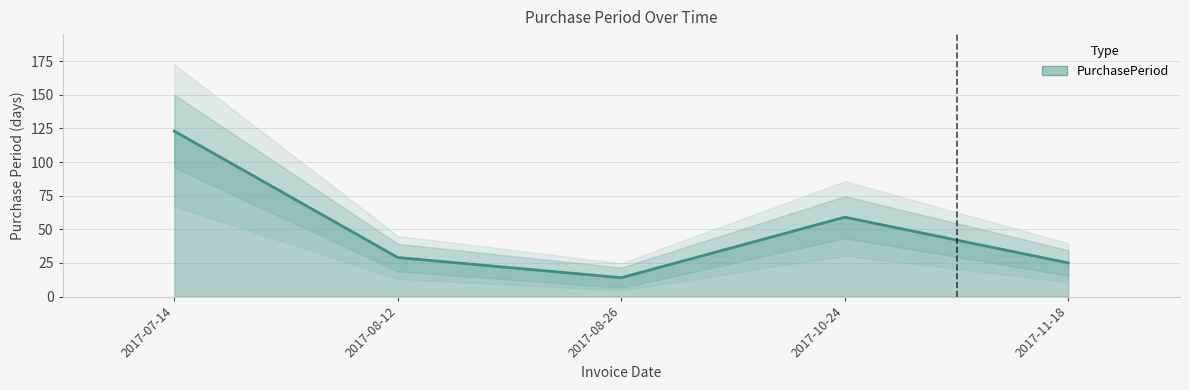

Reading right to left, extract all data points from this chart.

2017-11-18=25	2017-10-24=59	2017-08-26=14	2017-08-12=29	2017-07-14=123